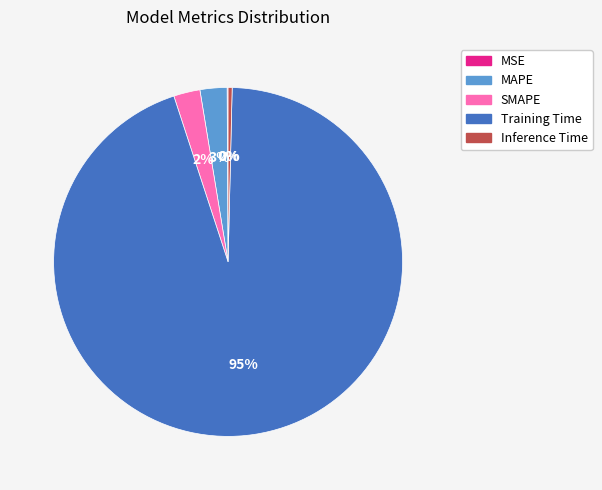

Which category has the biggest portion of the pie?

Training Time